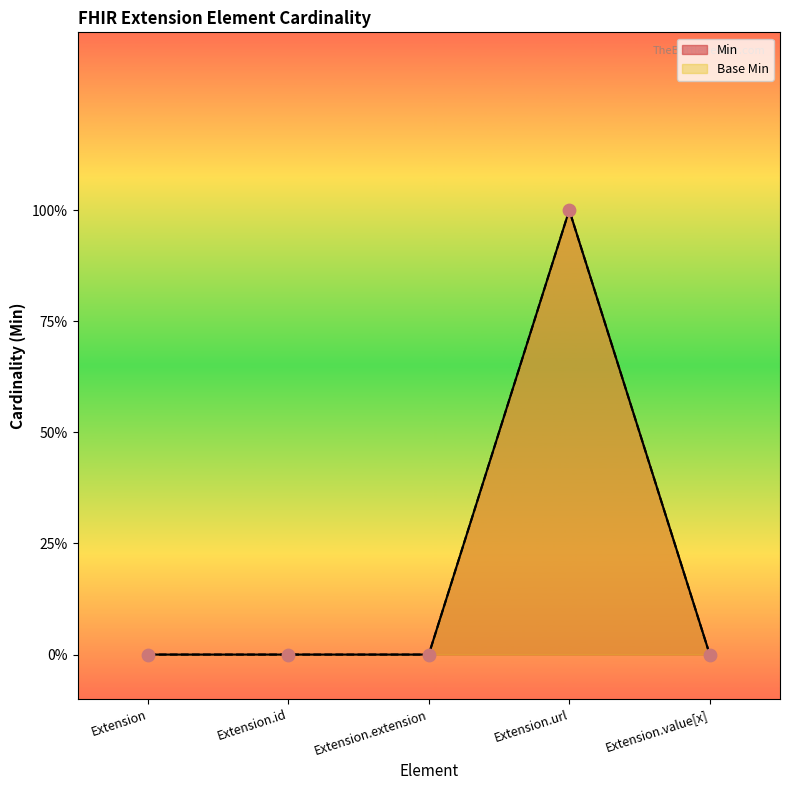

At which category is the sum across all series the highest?

Extension.url